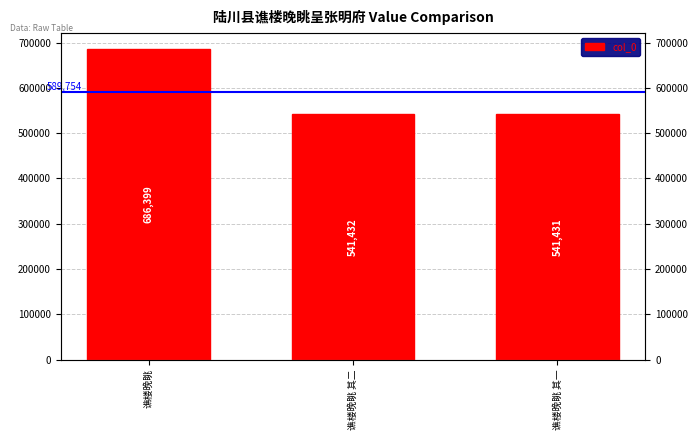

What is the sum of the values at 谯楼晚眺 and 谯楼晚眺 其一?

1227830